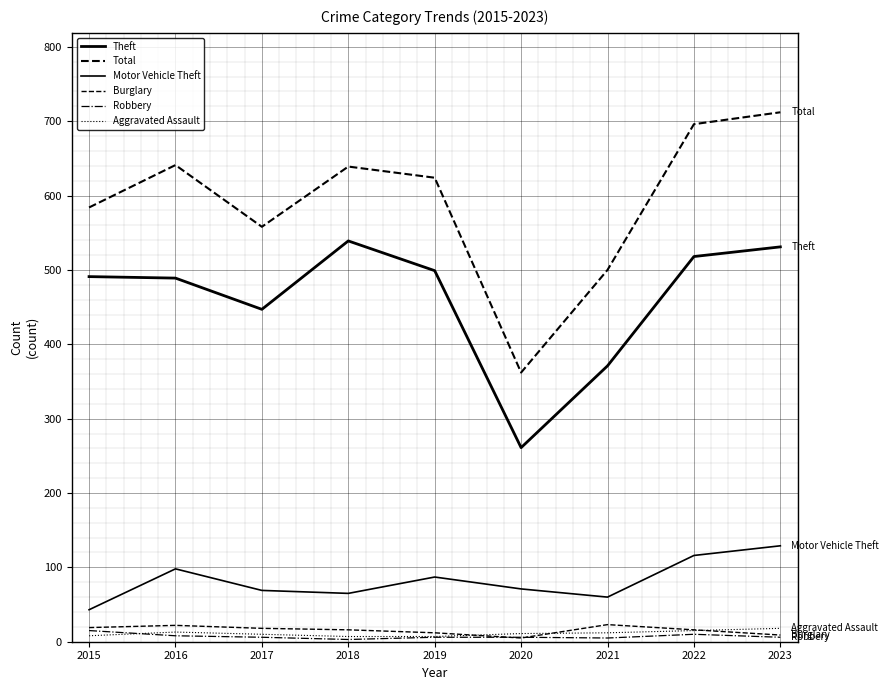

At 2019, list the series in order from smallest to largest.

Robbery, Aggravated Assault, Burglary, Motor Vehicle Theft, Theft, Total